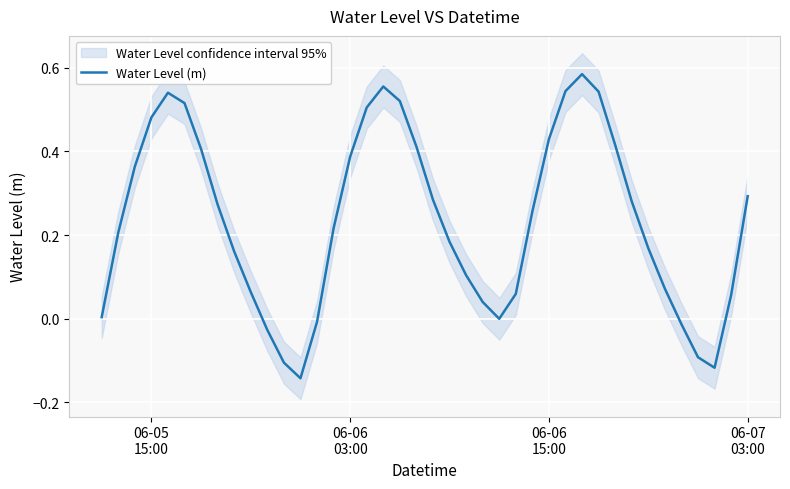

How many lines are shown in the chart?

1